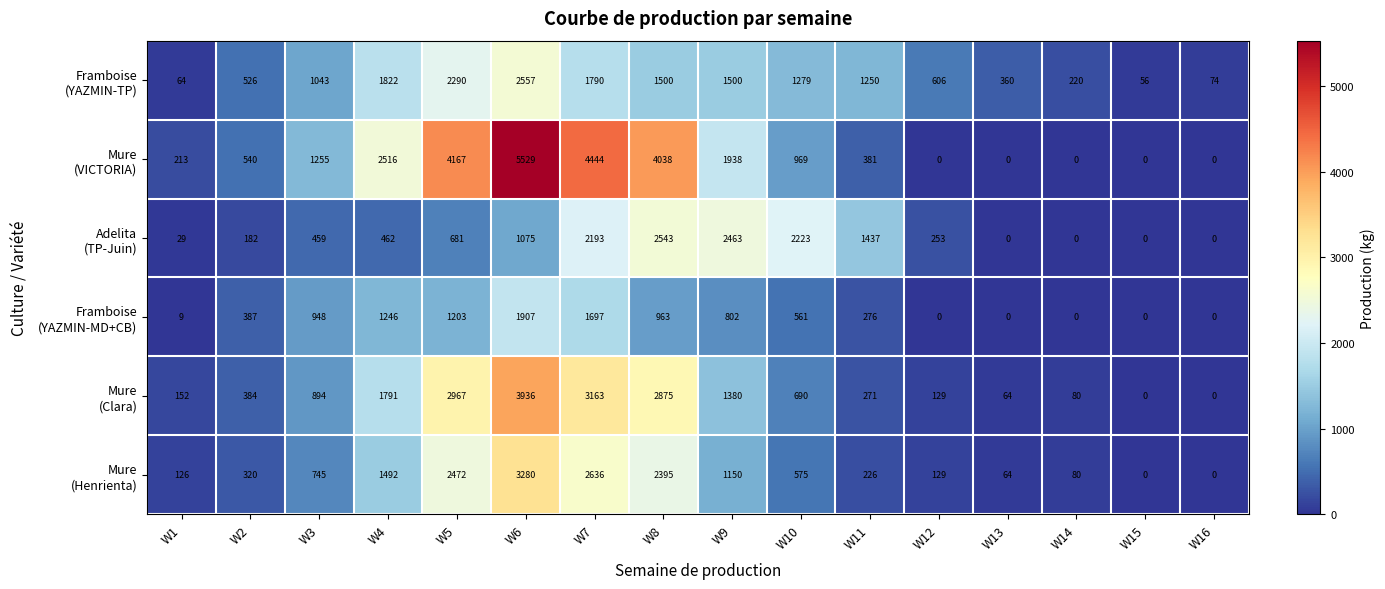

Which category has the highest value across all series?

W6